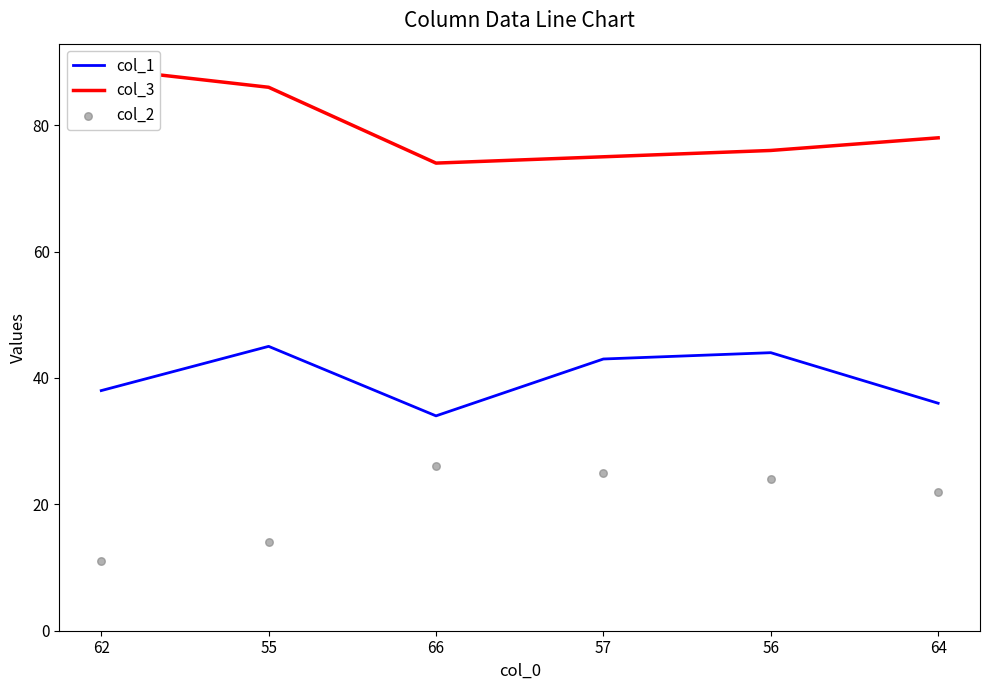

What are all the series names shown in the legend?

col_1, col_3, col_2